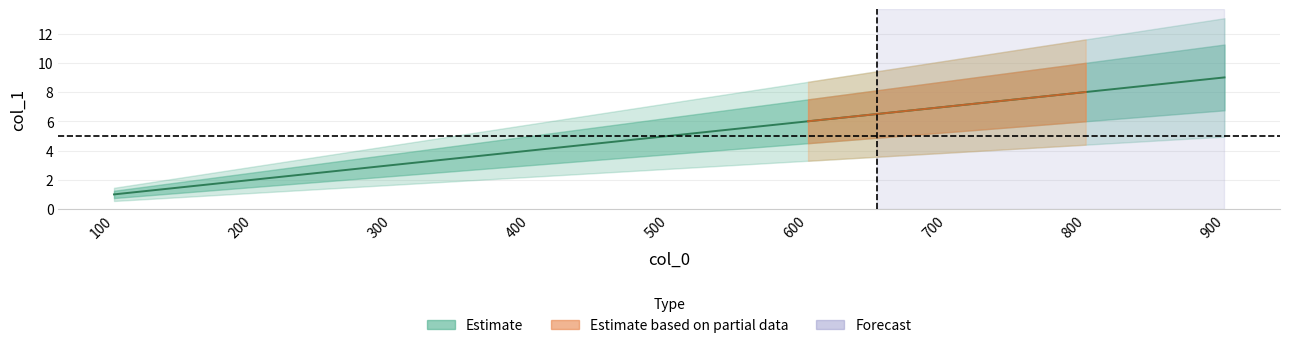

What is the value of the 8th point from the left?

8